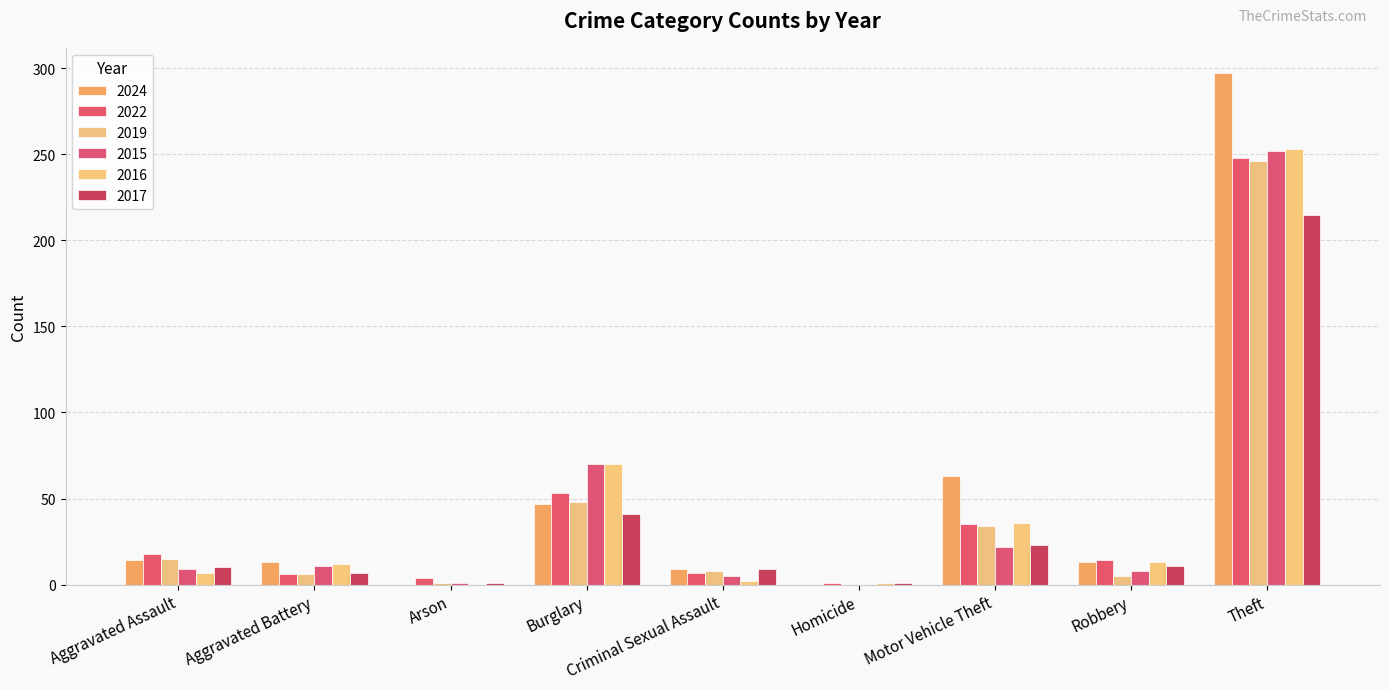

What is the difference between the 2024 values at Robbery and Aggravated Assault?

1